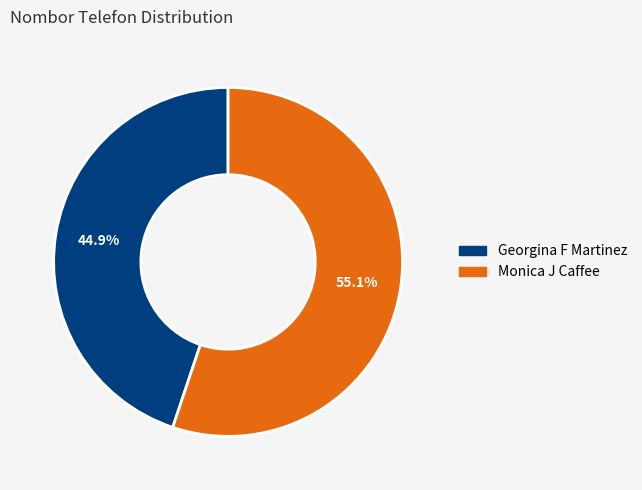

To the nearest percent, what is the difference between the largest and smallest slice percentages?

10%